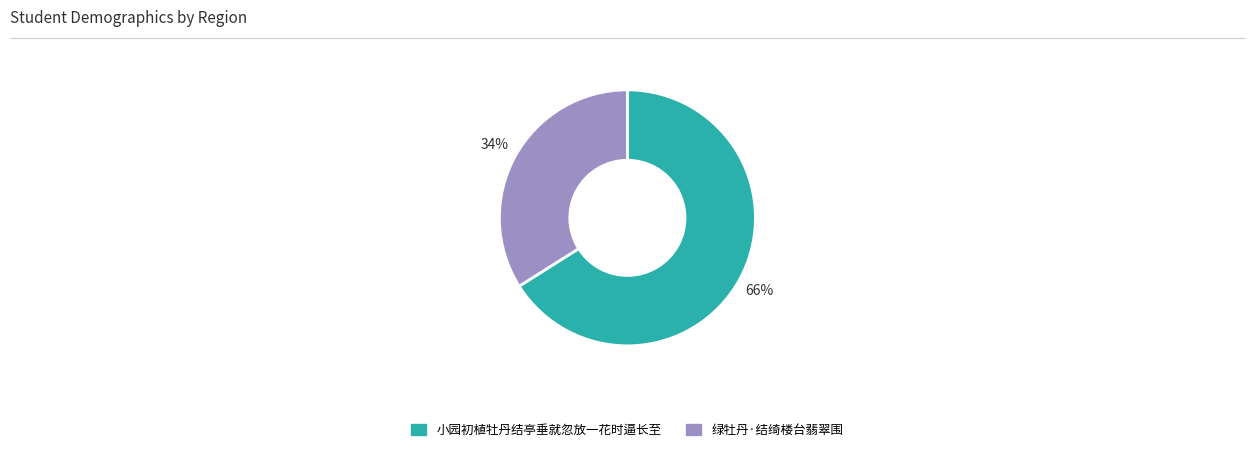

What percentage is the 小园初植牡丹结亭垂就忽放一花时逼长至 slice, to the nearest percent?

66%